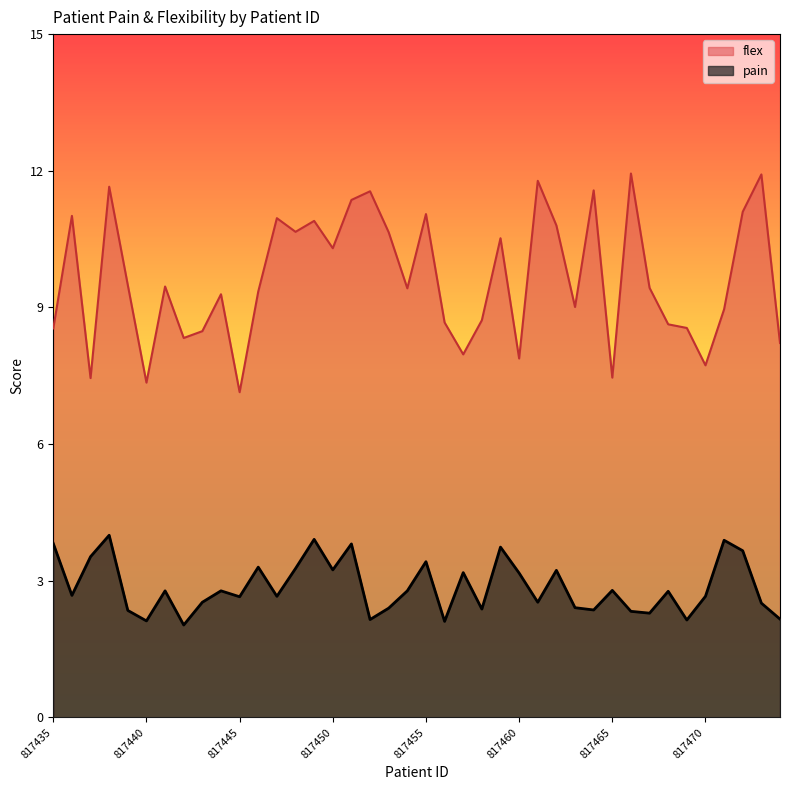

What is the sum of all avg_pain values?

114.5